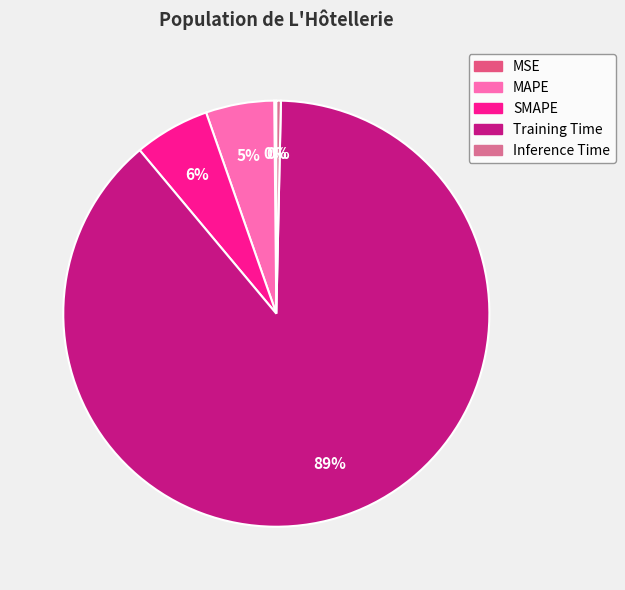

Is it true that Inference Time is 0% of the pie?

True